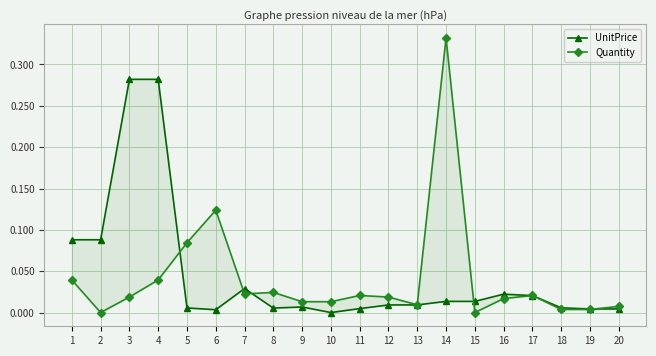

Is it true that UnitPrice equals 0.3 at 3?

True